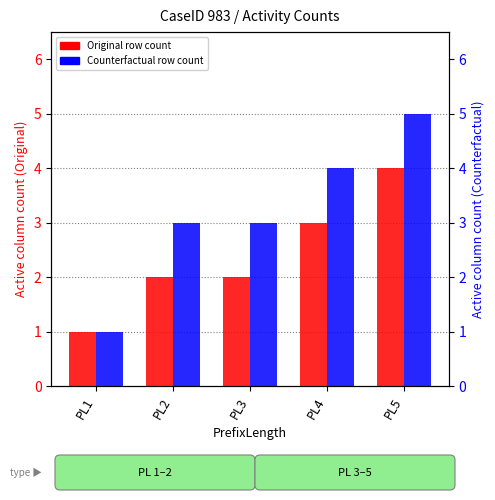

Which series has the largest range (max minus min)?

Counterfactual (active cols)